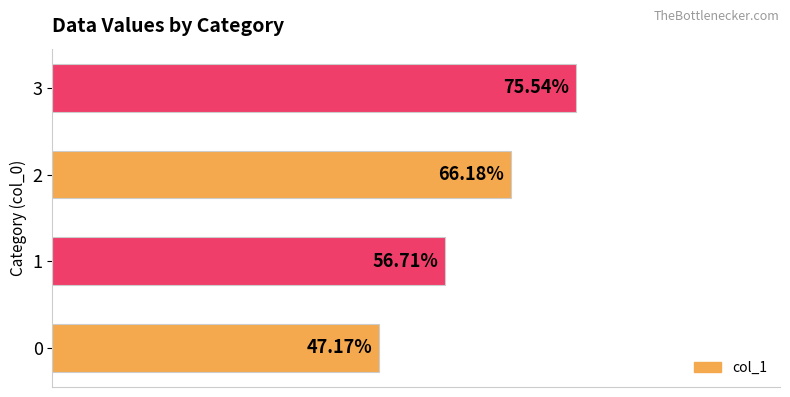

Does the chart contain any negative values?

No